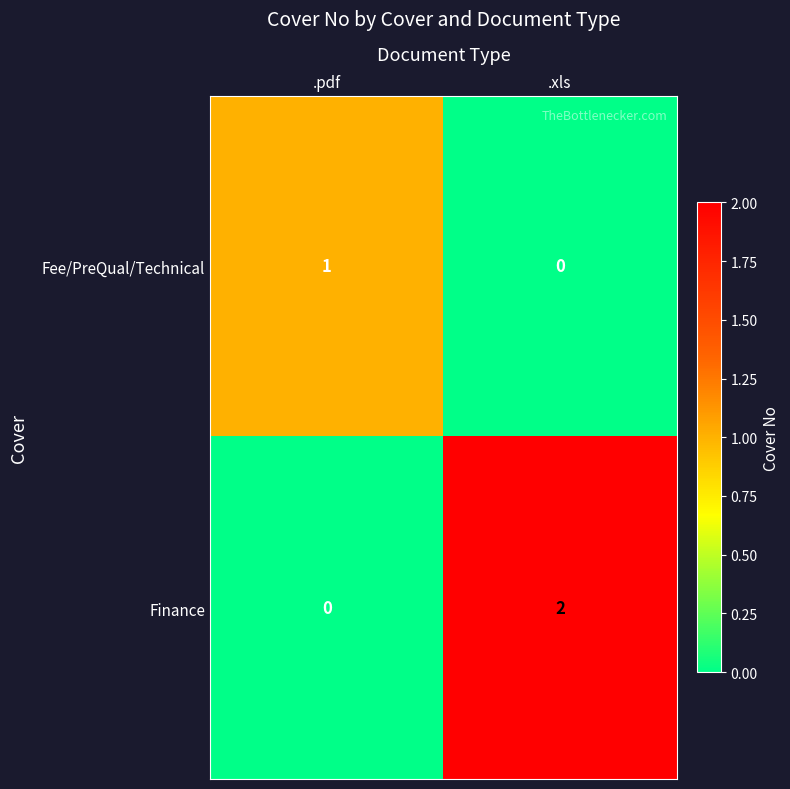

Is it true that Finance equals 0 at .pdf?

True